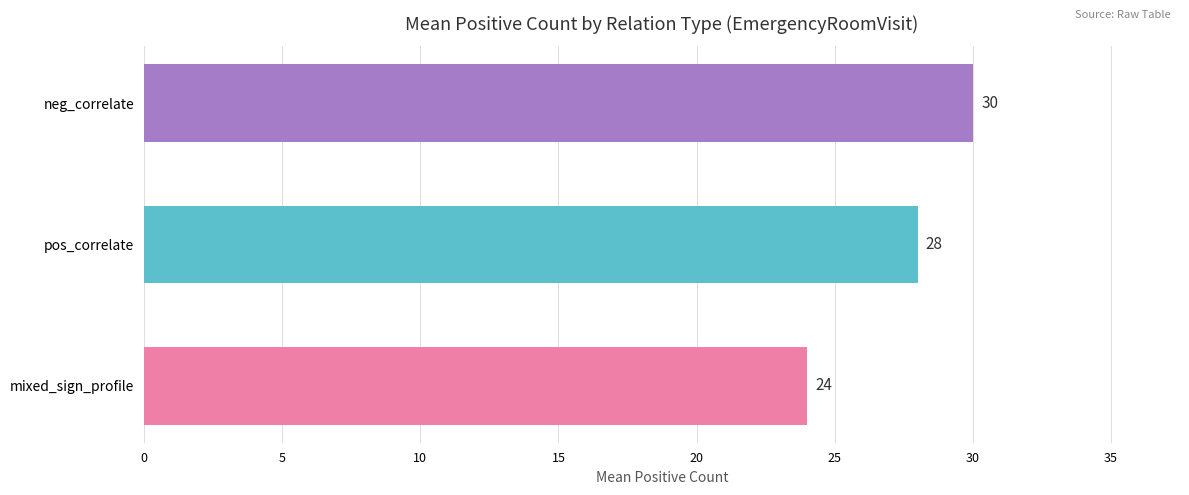

Rank the categories by value from lowest to highest.

mixed_sign_profile, pos_correlate, neg_correlate